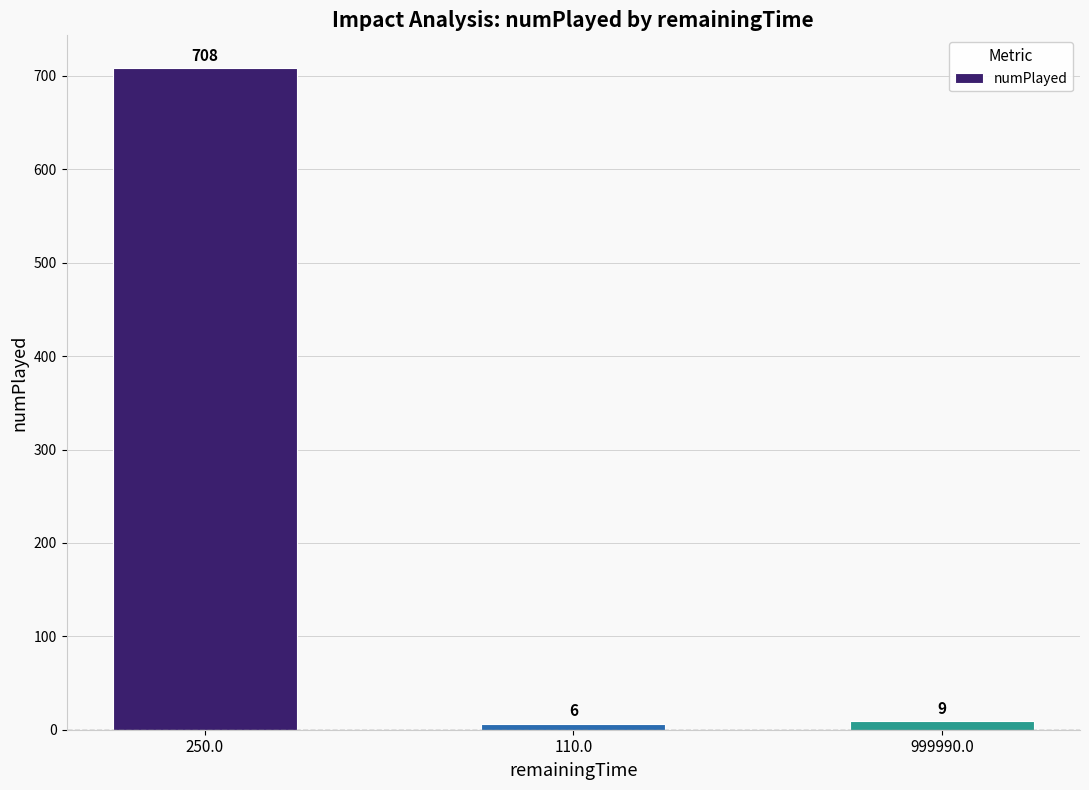

List the labels in order of value, largest first.

250.0, 999990.0, 110.0